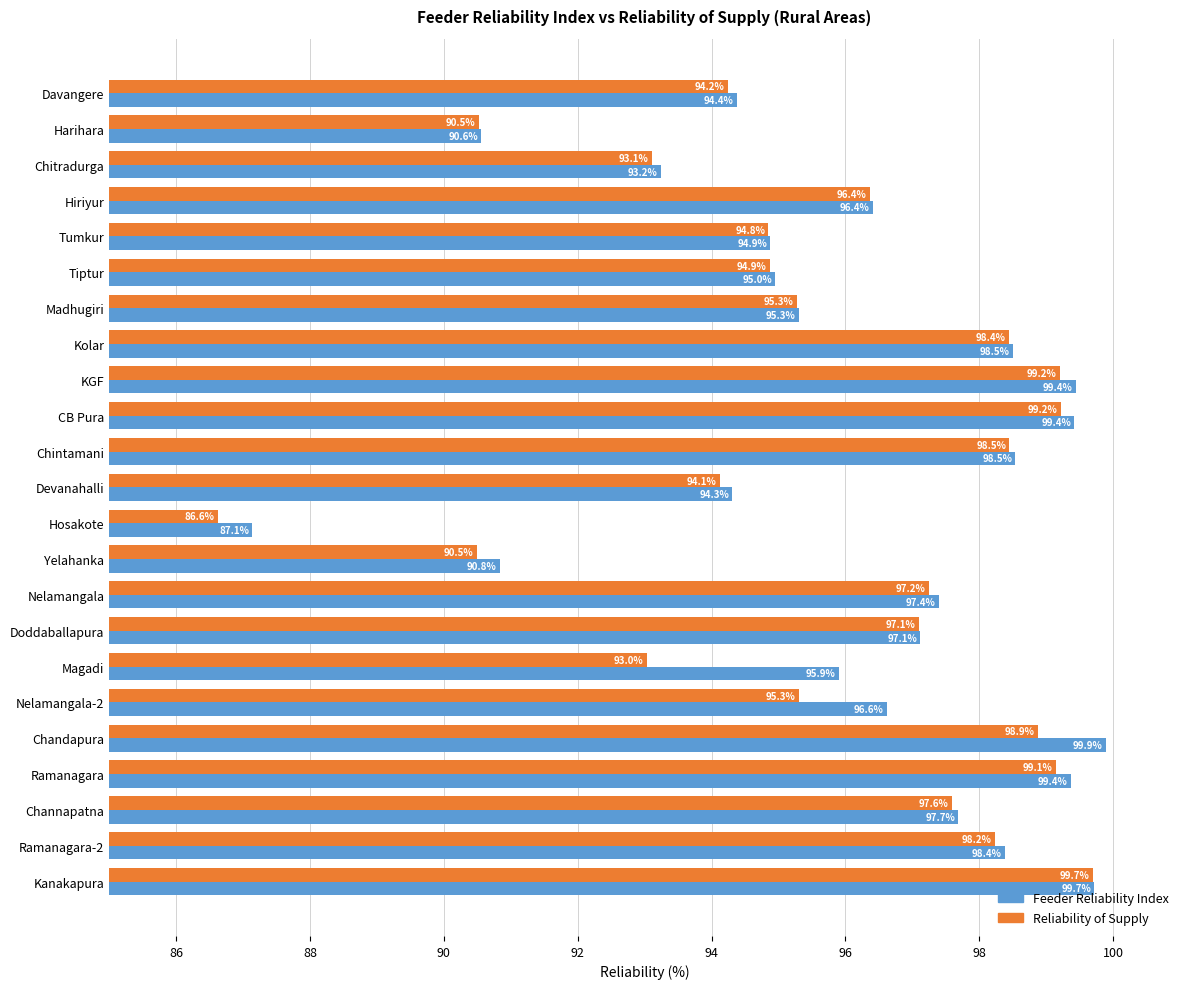

Which series has the largest range (max minus min)?

Reliability of Supply